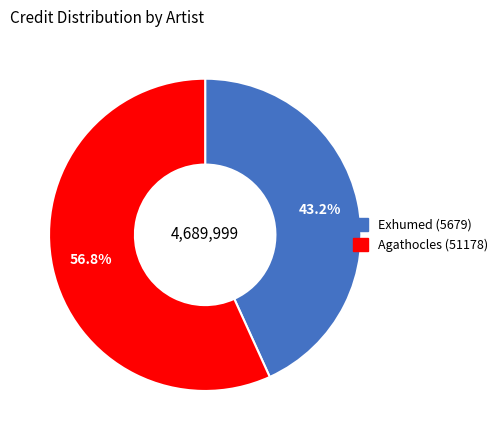

How many segments does this pie chart have?

2